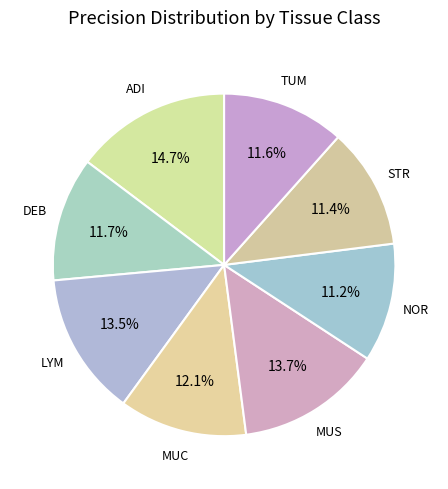

Is it true that ADI is 15% of the pie?

True